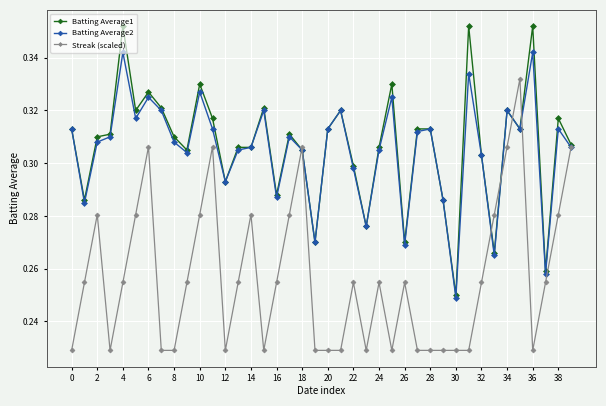

How many Batting Average2 values are between 0 and 1?

40